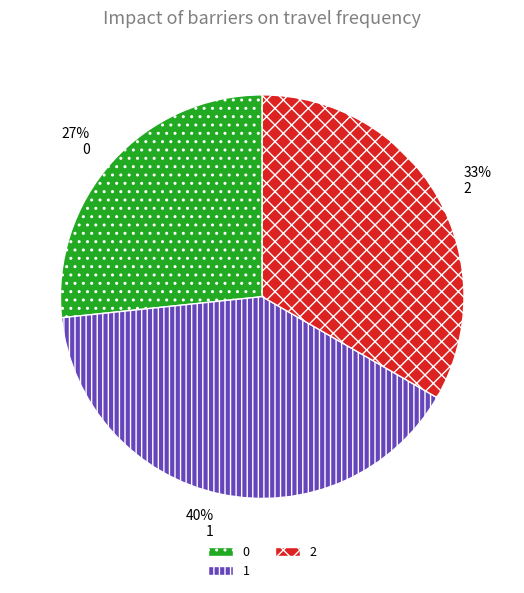

The 33% 2 slice represents 20% of the pie. True or false?

False